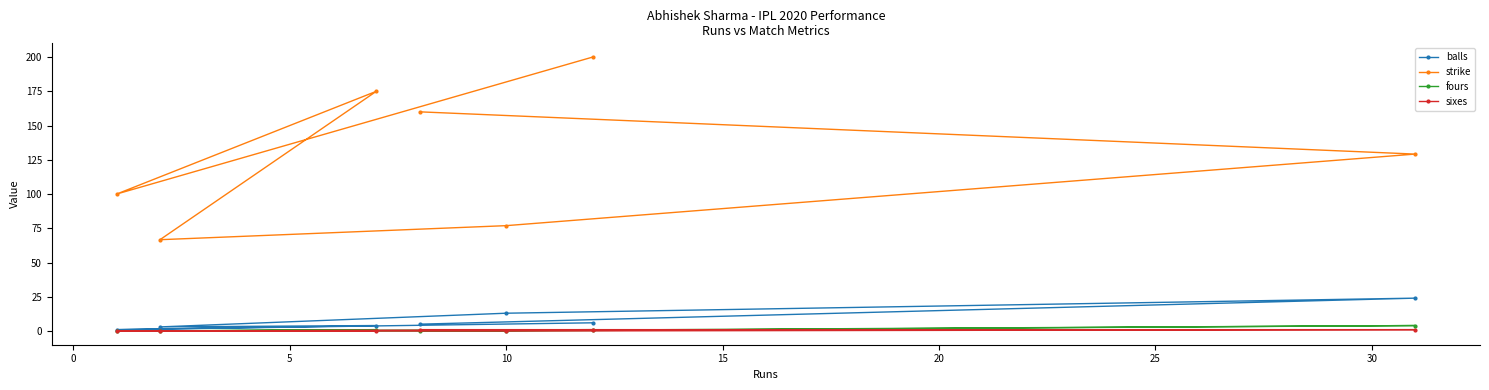

How many categories are shown in the chart?

7